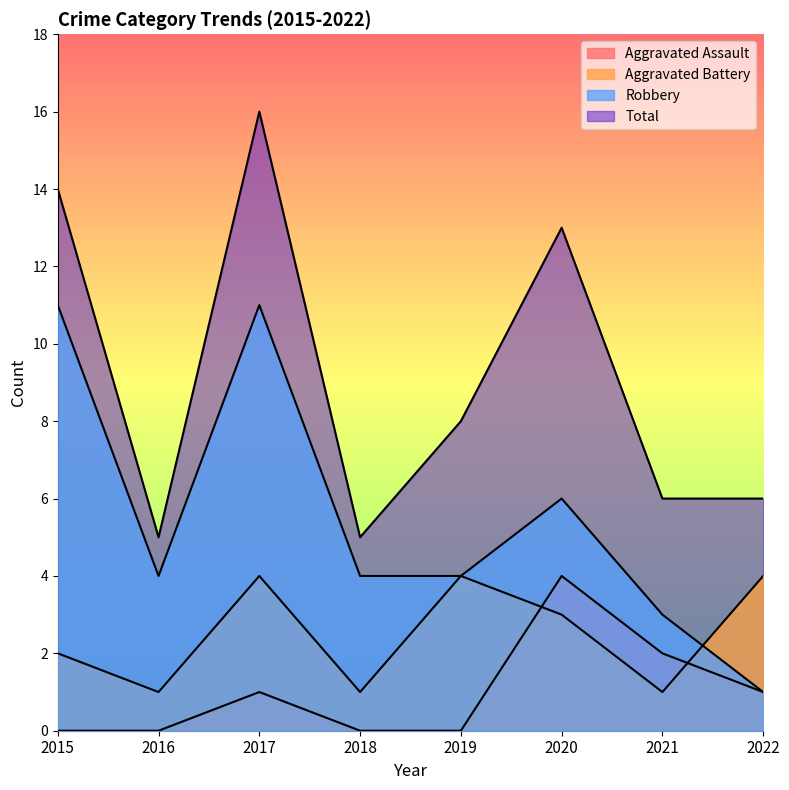

The Robbery series shows 4 at 2018. True or false?

True